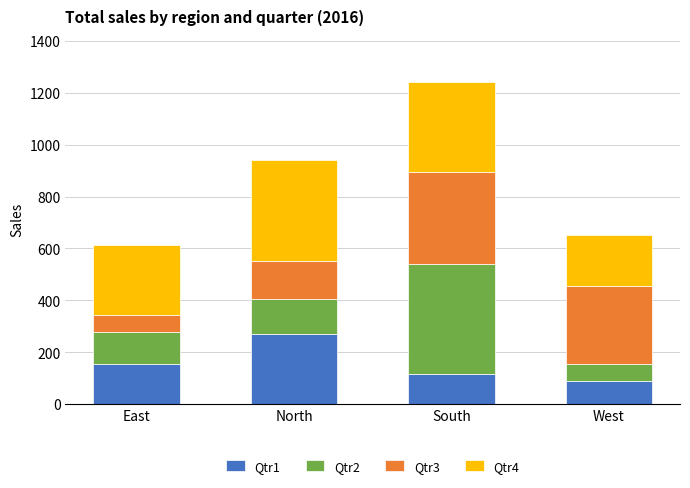

Which category has the lowest value in the Qtr1 series?

West